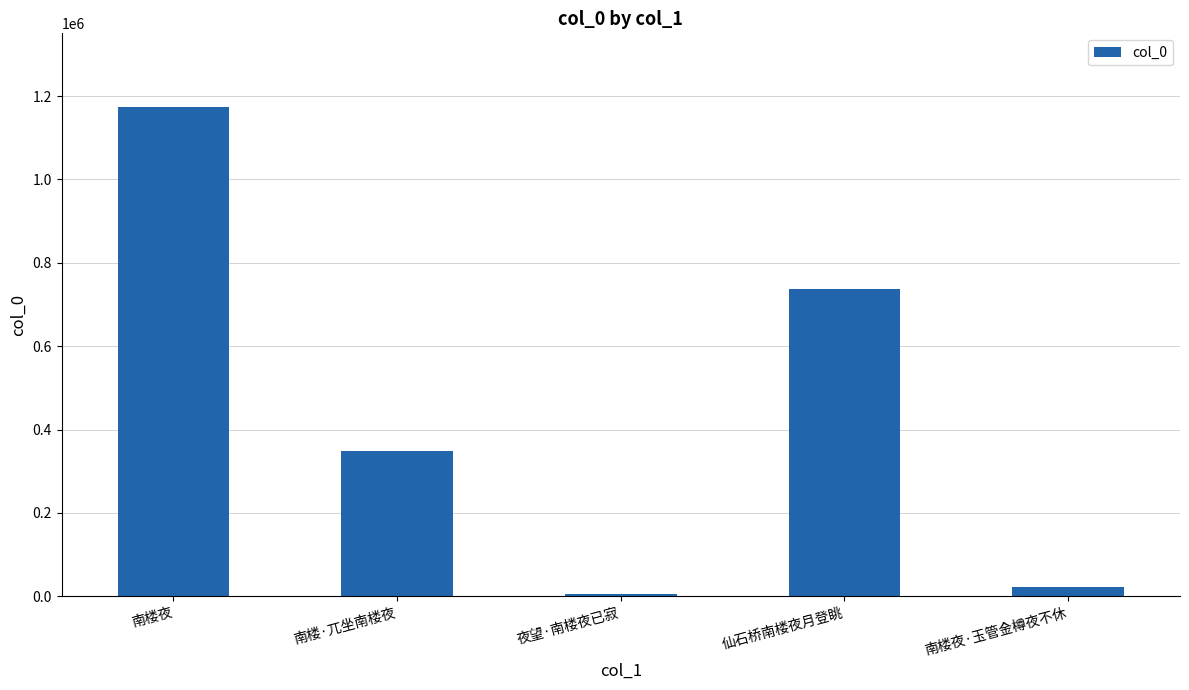

What is the difference between the second highest and second lowest values?

714730